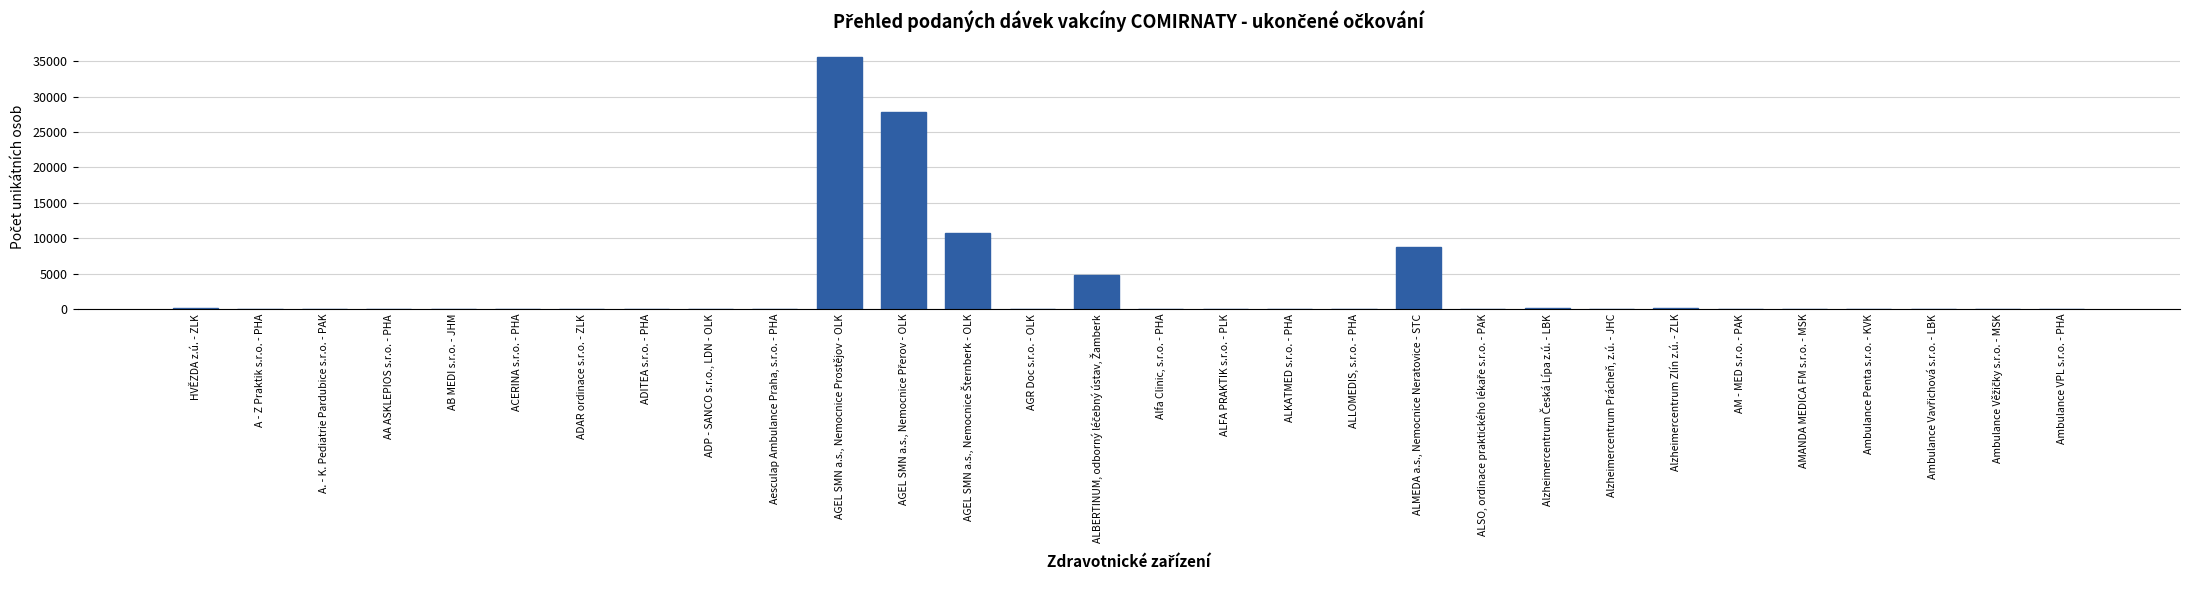

Are the bars grouped side by side (vs. stacked)?

No